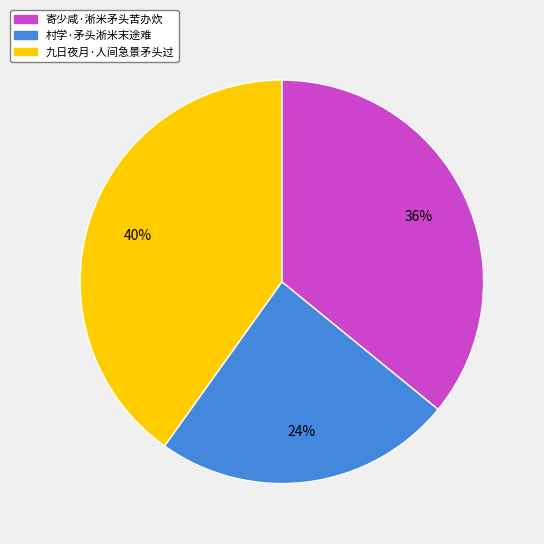

Is the sum of 寄少咸·淅米矛头苦办炊 and 村学·矛头淅米末途难 greater than half?

Yes